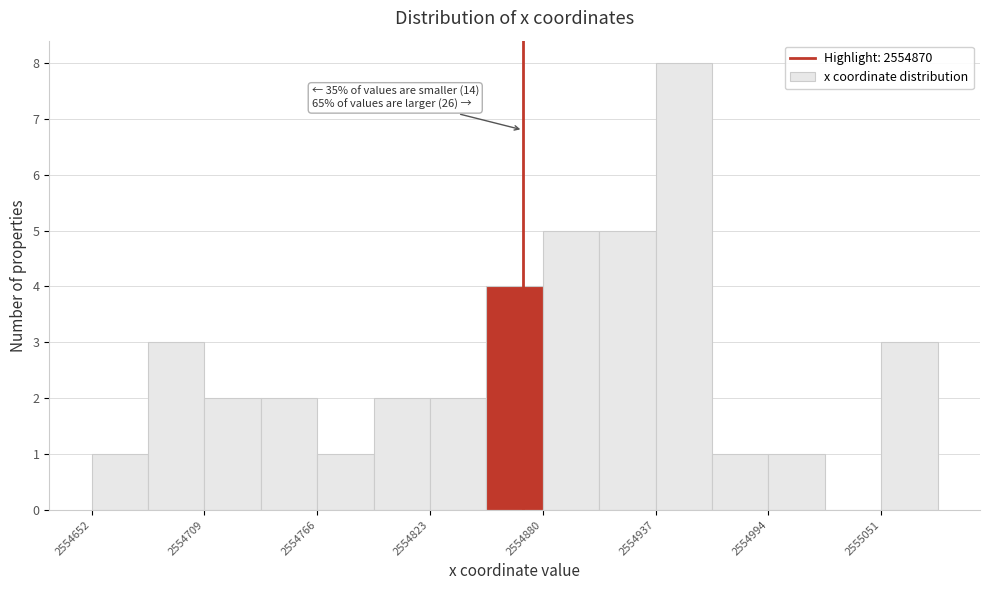

Around what value on the x-axis is the tallest bar? Give the approximate position of its centre, as read against the axis.

2554950